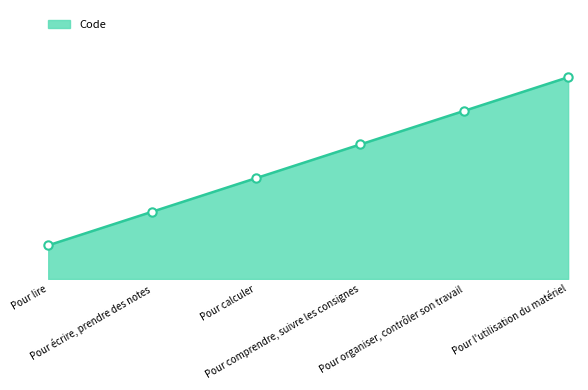

Which category has the highest value across all series?

Pour l'utilisation du matériel